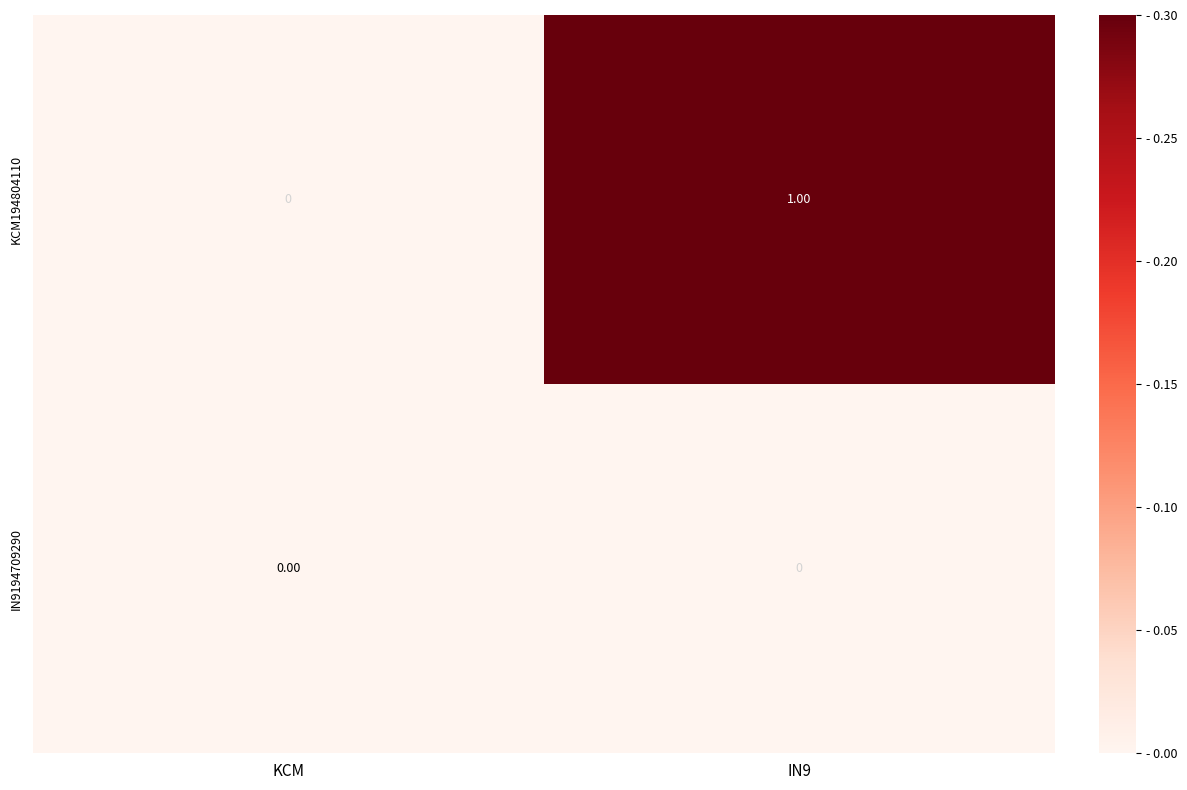

Rank the series by their maximum value, from lowest to highest.

IN9194709290, KCM194804110